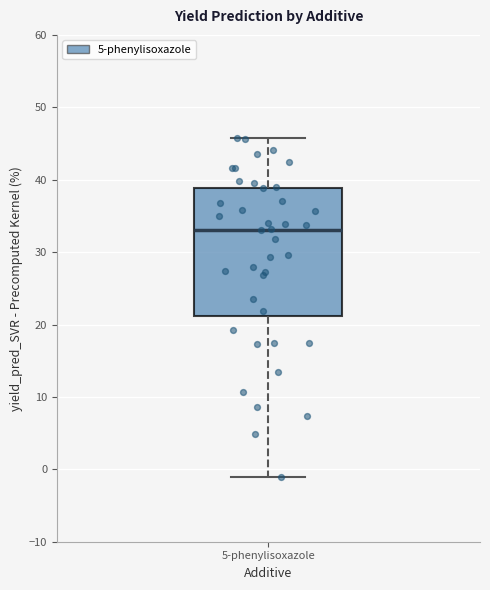

Where does the upper whisker of the box for 5-phenylisoxazole end on the y-axis? The values are not printed on the chart, so give them approximately, as read against the axis.

46